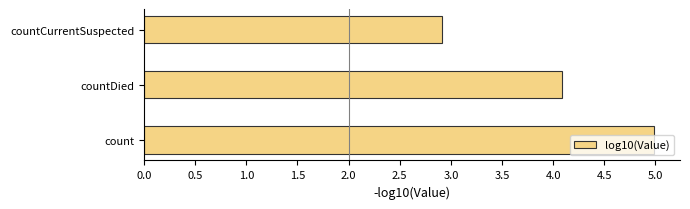

What is the difference between the maximum and minimum values?

2.1